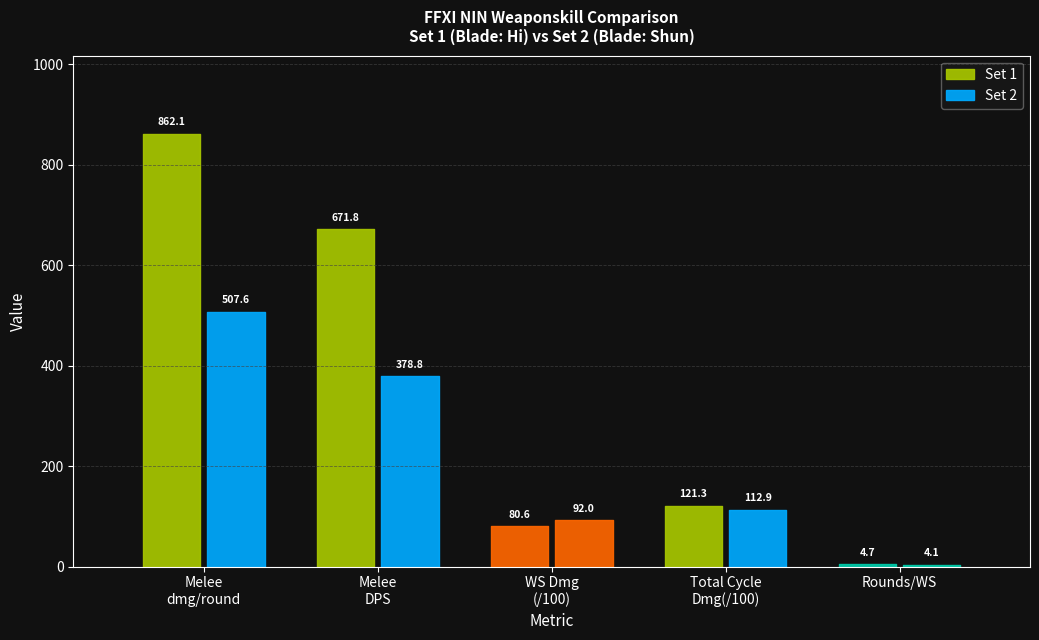

The value of Melee damage per round at Set 2 is 316.2. True or false?

False